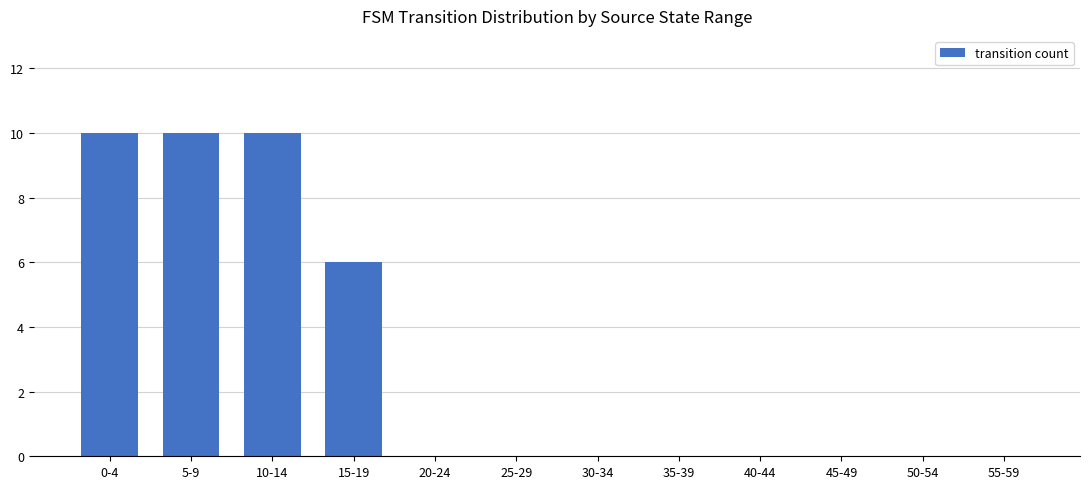

What is the sum of all values?

36